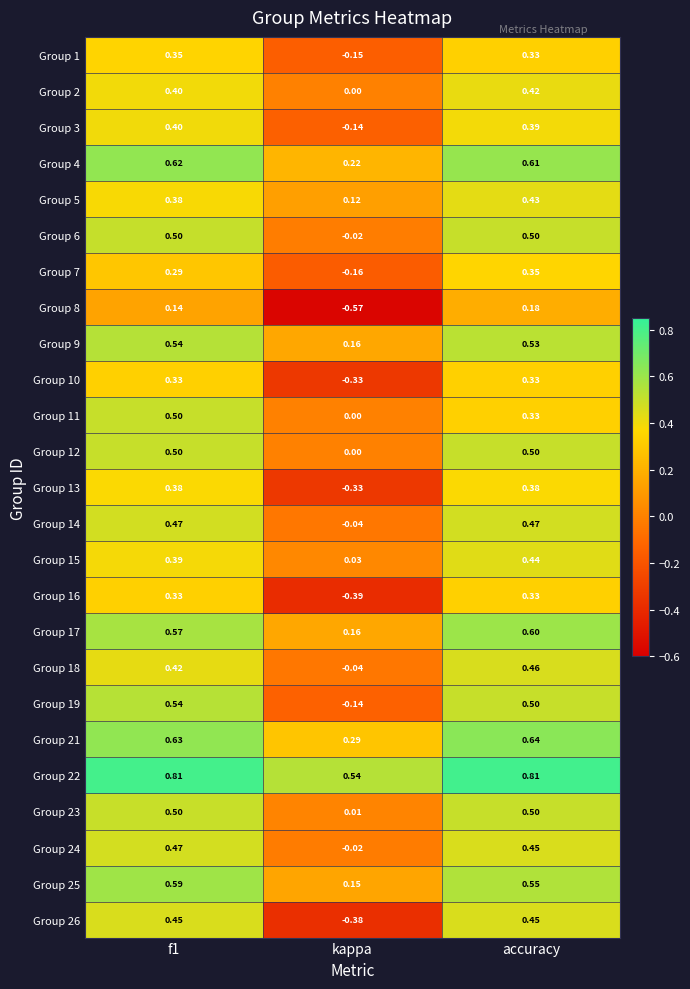

Is the value of Group 5 at f1 greater than the value of Group 9 at kappa?

Yes